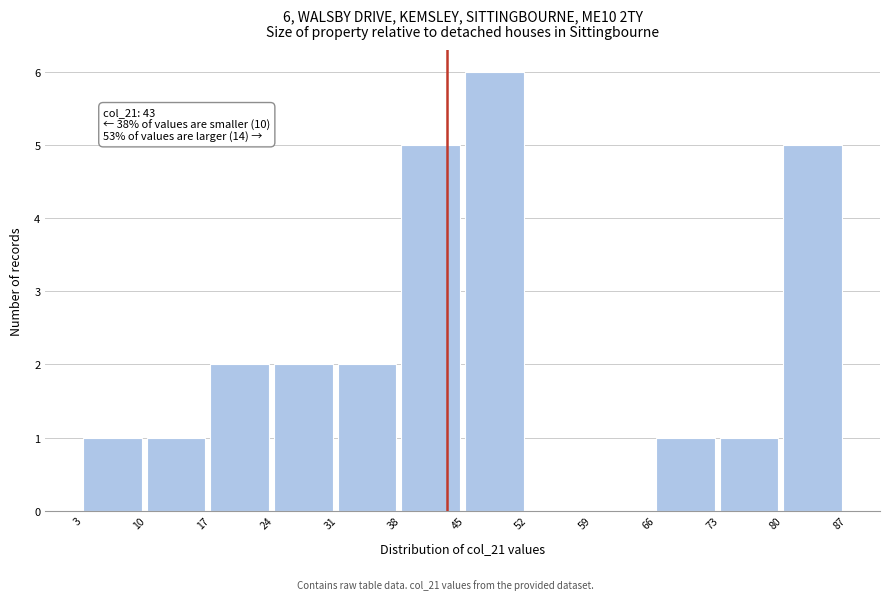

Over which range of the x-axis is the bar tallest?

45 to 52